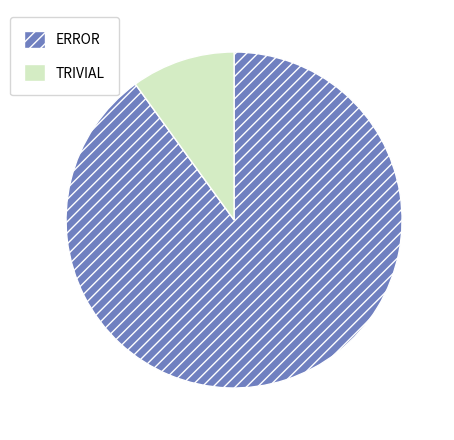

Combined, do ERROR and TRIVIAL account for over 50%?

Yes